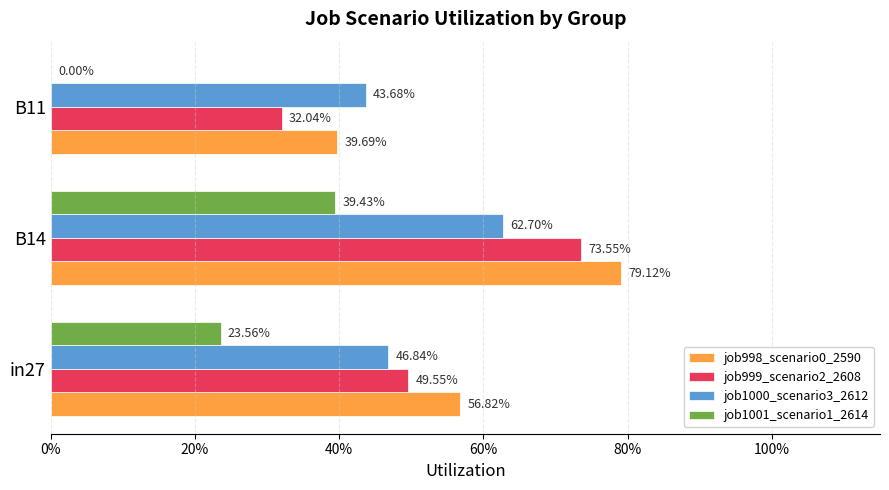

What is the value of the job999_scenario2_2608 bar at the 1st from the left?

0.5